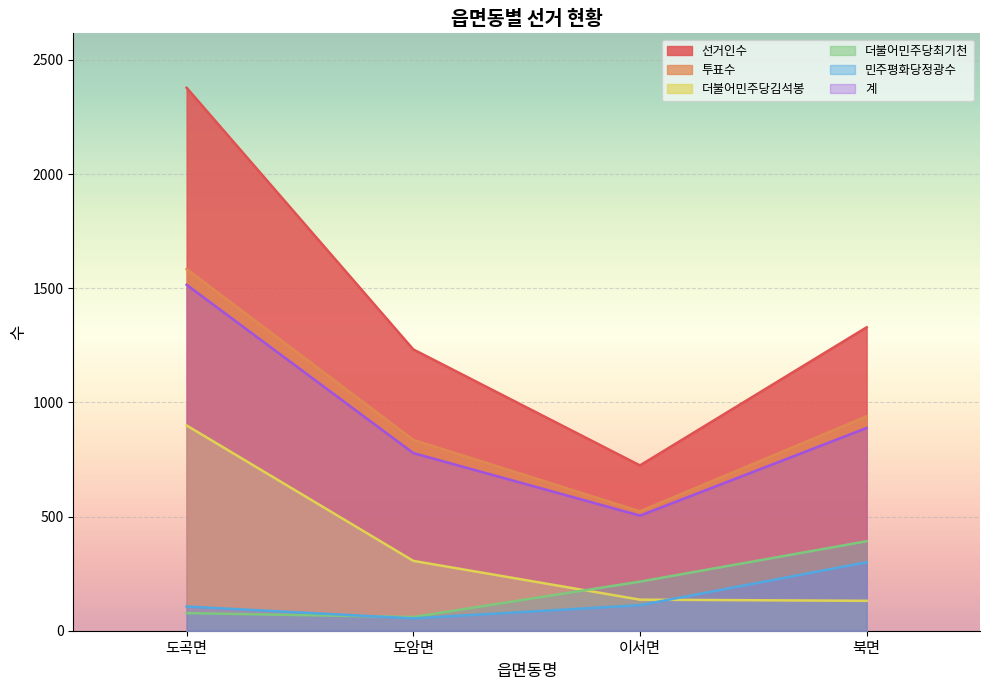

Which series has the largest total across all categories?

선거인수